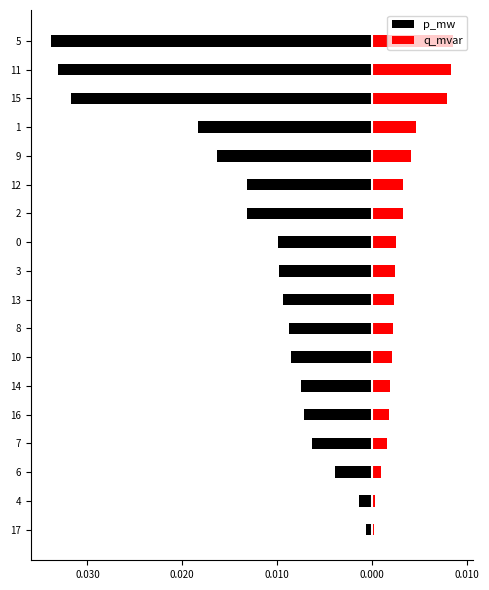

True or false: q_mvar has a value of 0.0 at 9.

True